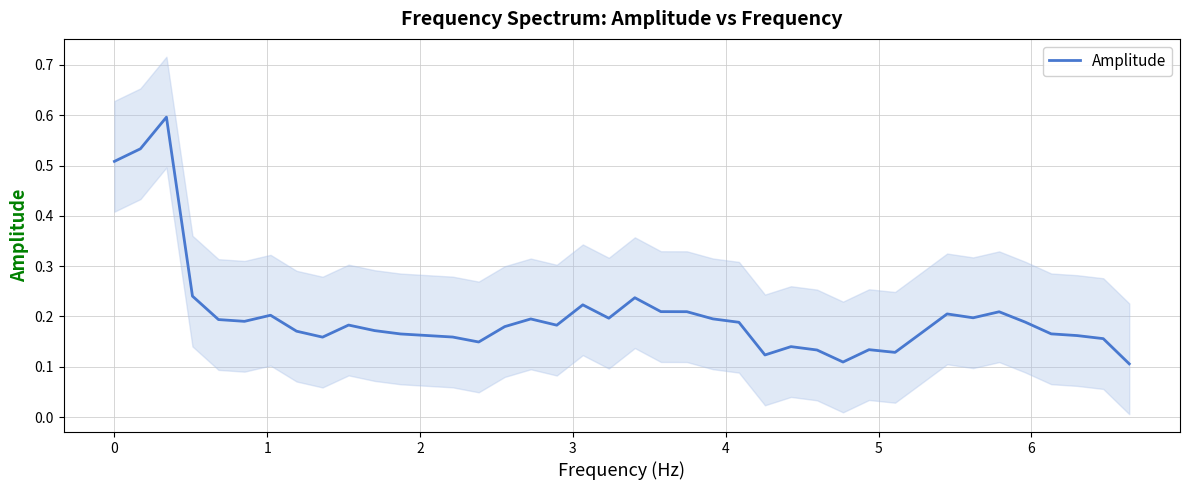

Is this an area chart (filled region under the line)?

No